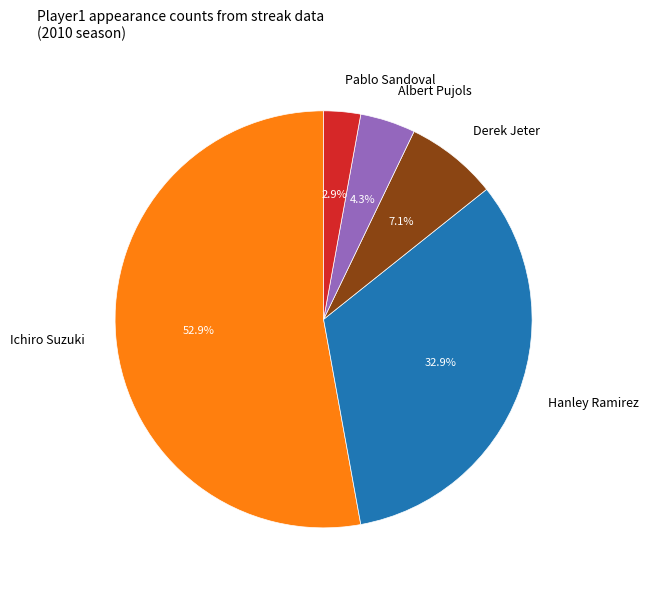

Which slice is the largest?

Ichiro Suzuki